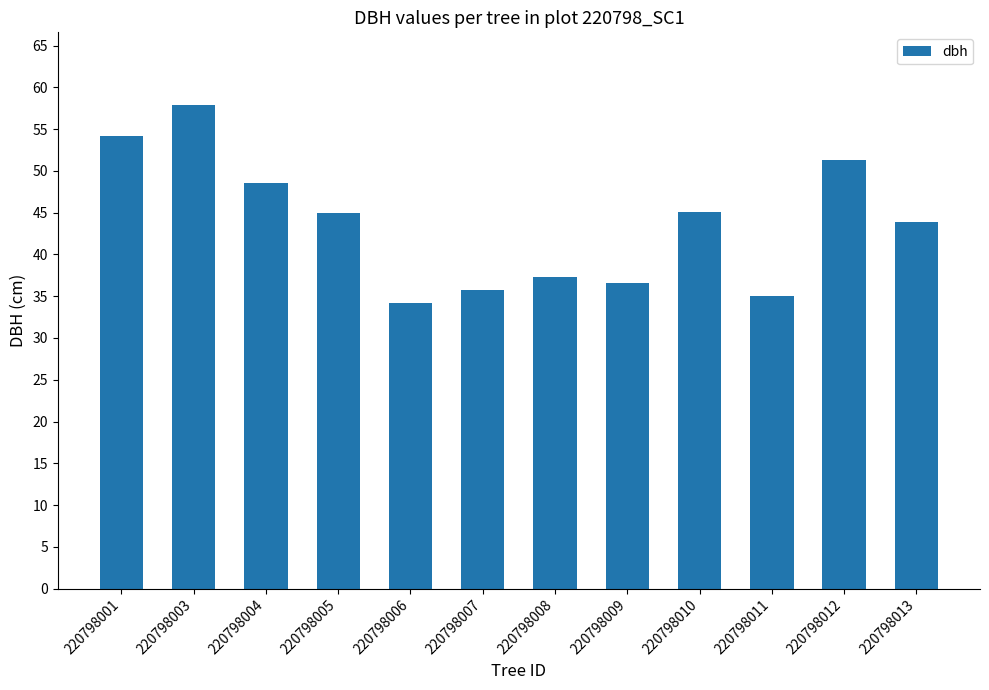

At which category does the chart reach its minimum across all series?

220798006